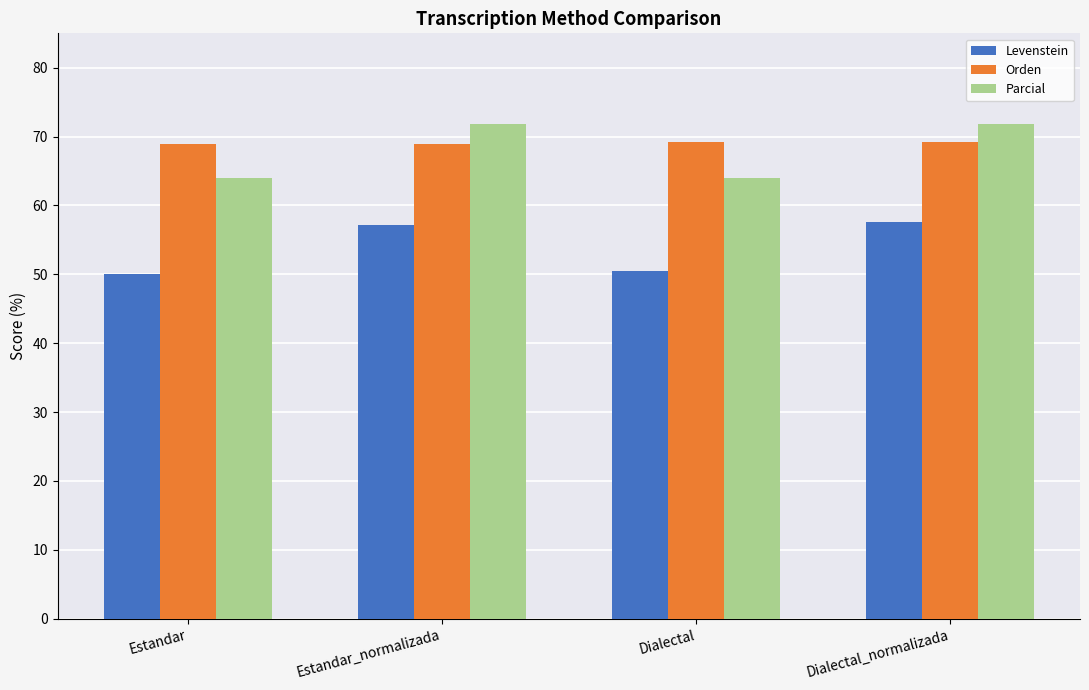

Rank the series at Estandar from highest to lowest value.

Orden, Parcial, Levenstein